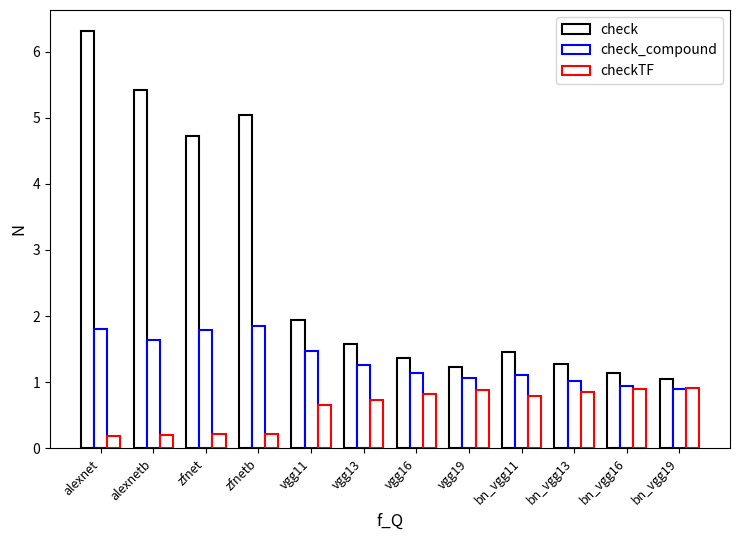

What is the average value of the checkTF series?

0.6